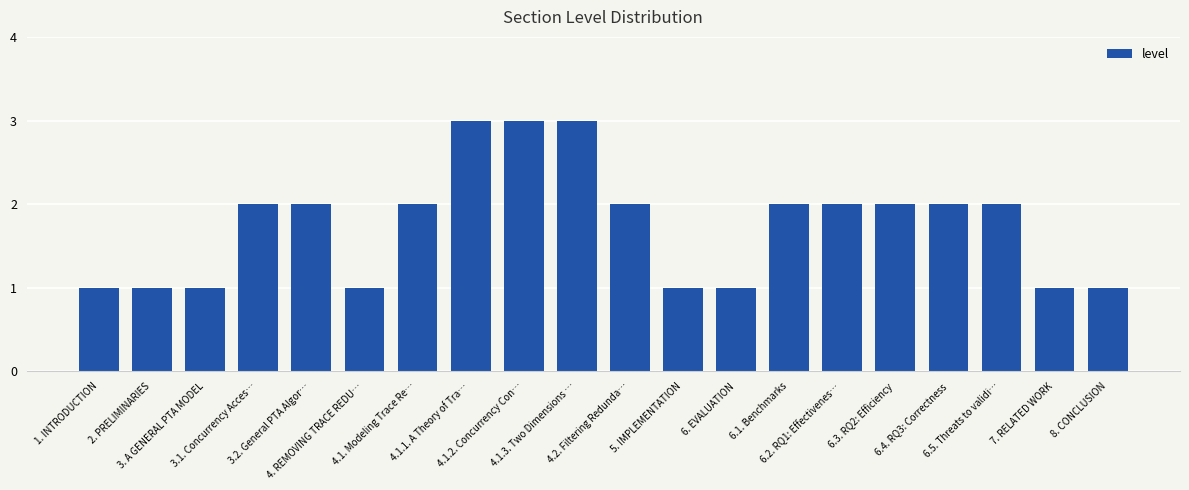

How many series are shown in this chart?

1